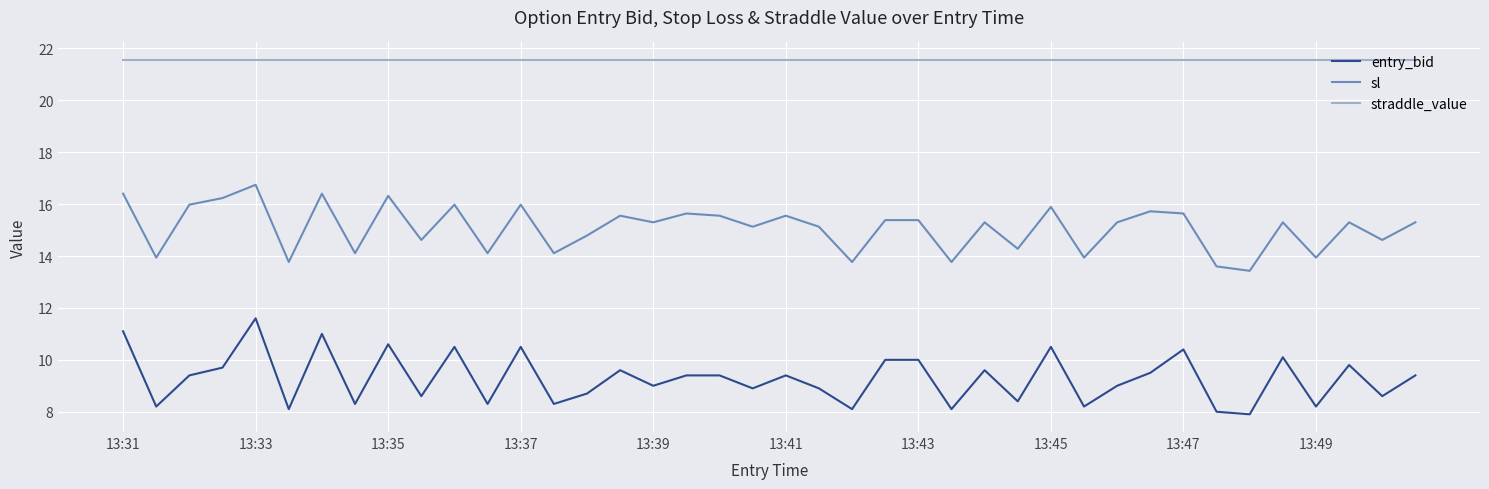

Which series has the largest range (max minus min)?

entry_bid